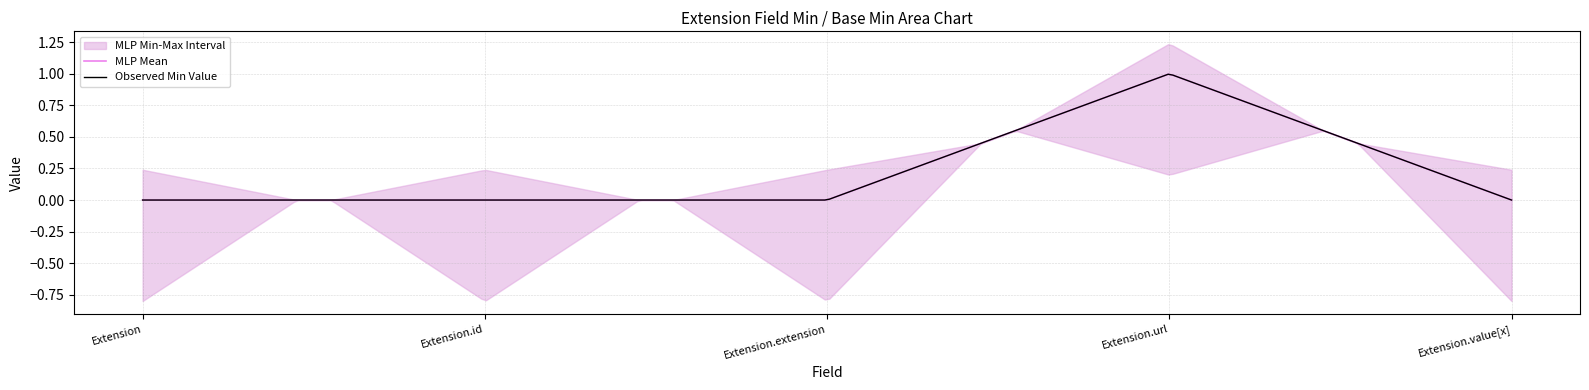

How many Min values are between 0 and 1?

5